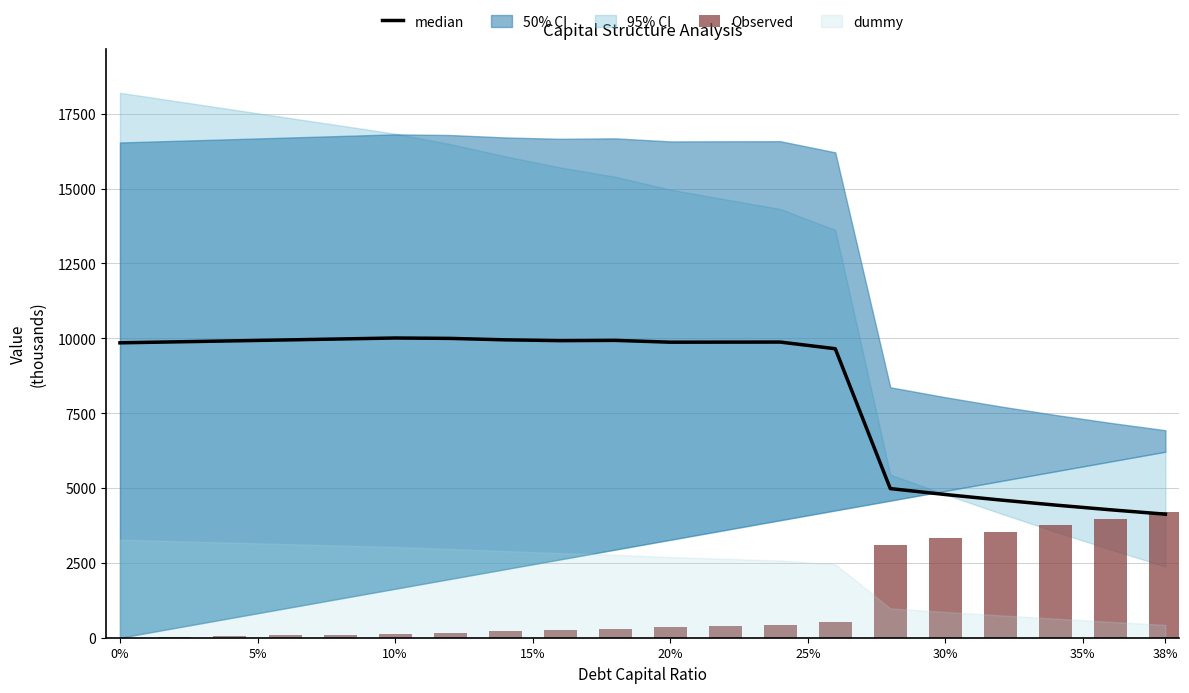

What is the difference between the maximum and minimum values in the Observed series?

4202.1